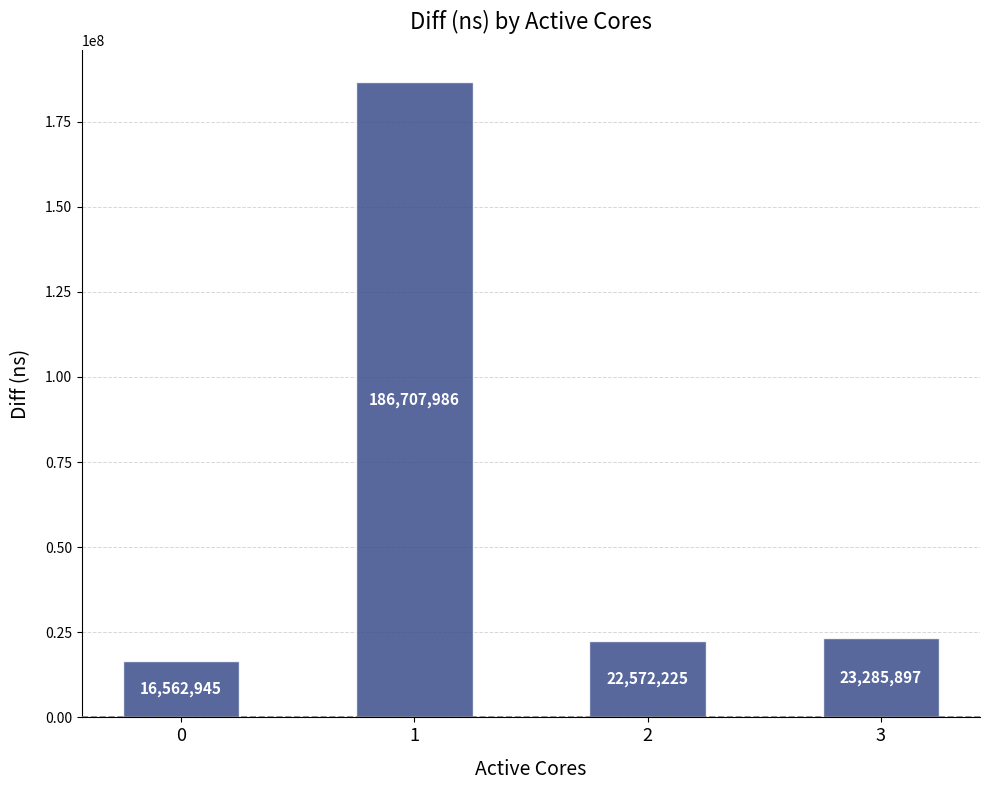

Reading right to left, what are all the values shown in this chart?

23285897	22572225	186707986	16562945